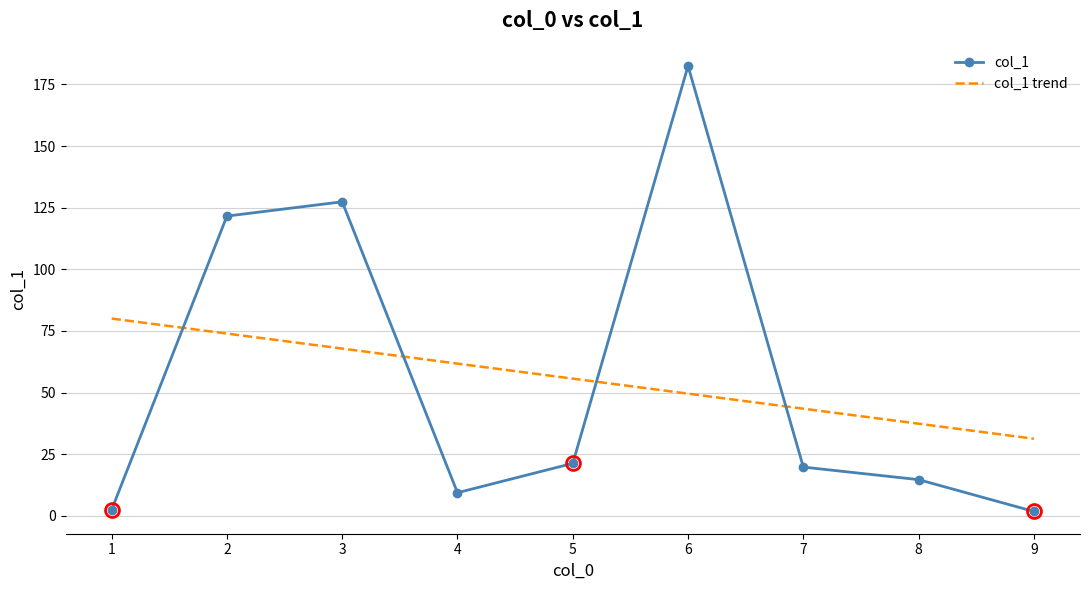

Rank the categories by value from lowest to highest.

9, 1, 4, 8, 7, 5, 2, 3, 6